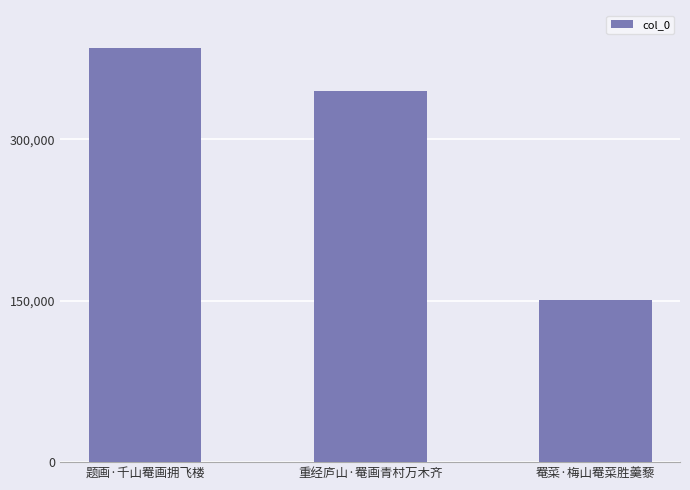

True or false: the data shows 344738 at 重经庐山·罨画青村万木齐.

True